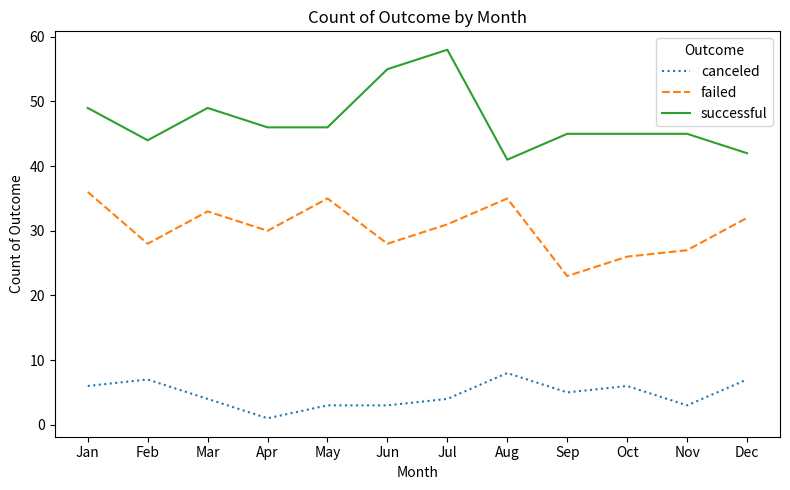

Rank the series by their average value, from lowest to highest.

canceled, failed, successful